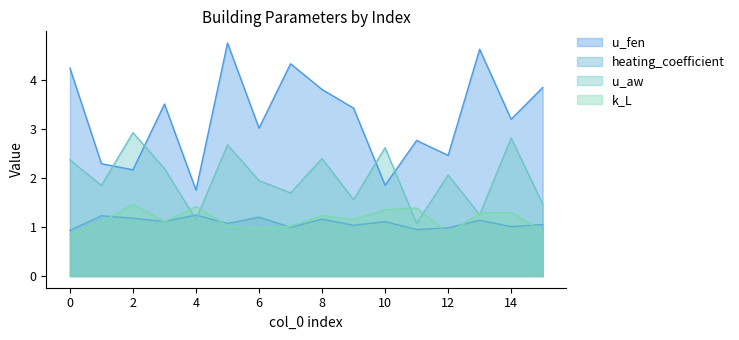

Which category has the highest value in the k_L series?

2